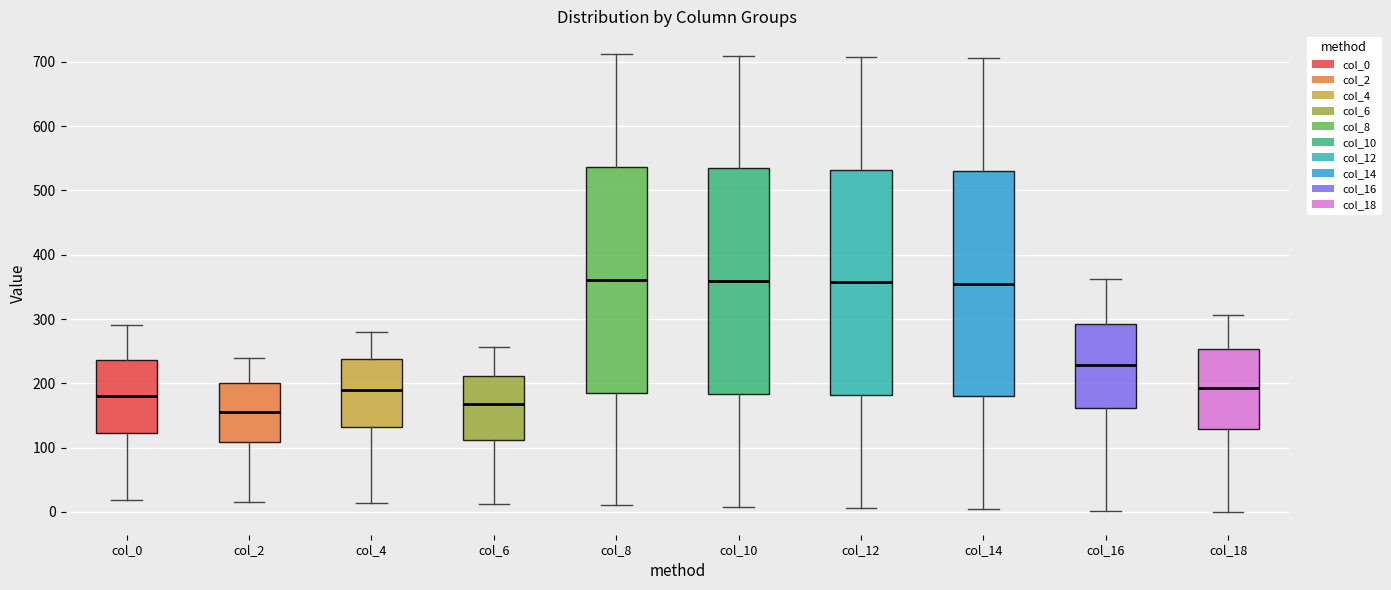

Where does the lower whisker of the box for col_4 end on the y-axis? The values are not printed on the chart, so give them approximately, as read against the axis.

10